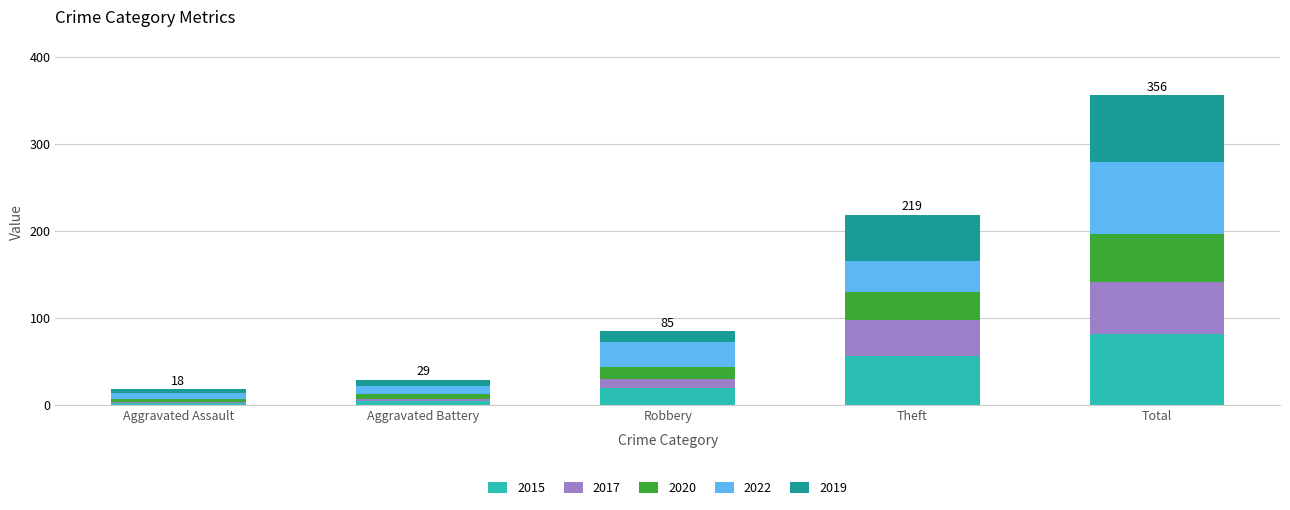

Which category has the highest value in the 2015 series?

Total